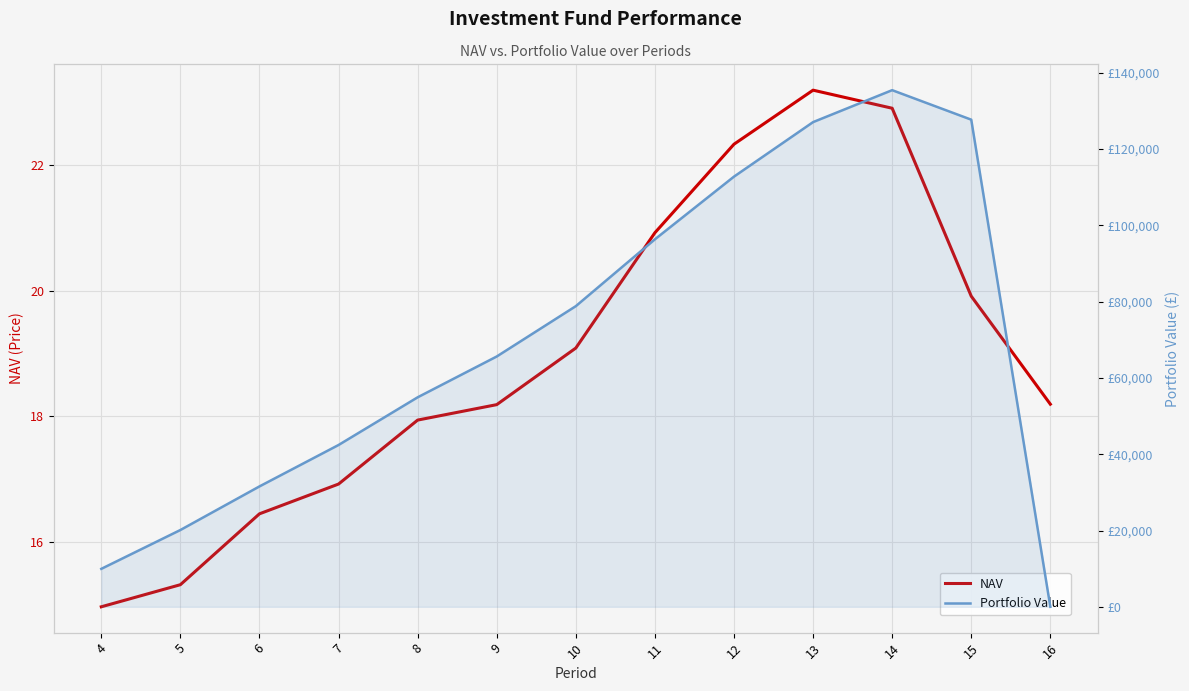

Is the value of Portfolio Value at 9 greater than the value of NAV at 9?

Yes